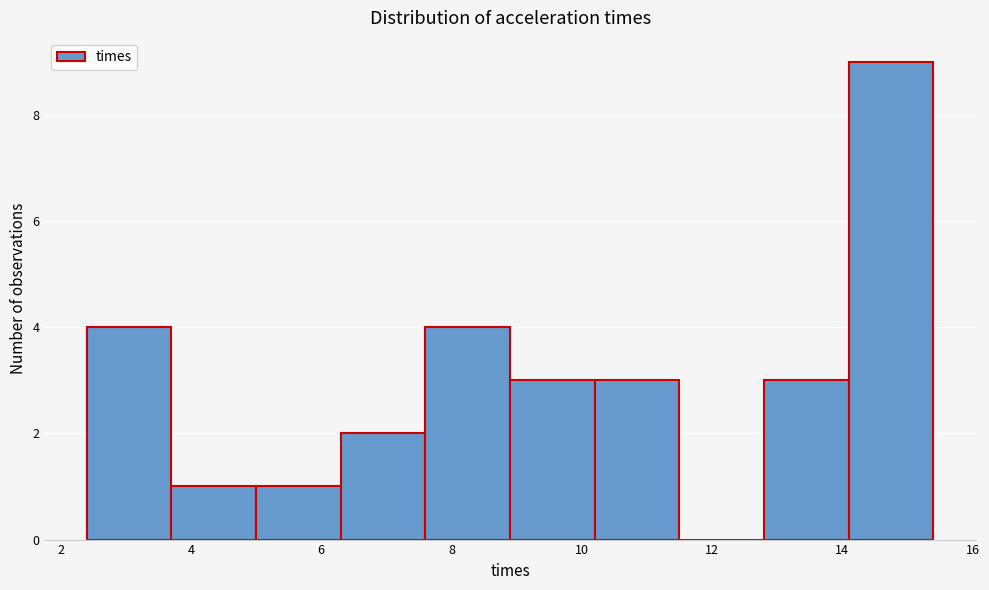

How tall is the bar that spans 14.1 to 15.4 on the x-axis? Neither the bar edges nor the heights are printed on the chart, so give them approximately, as read against the axes.

9